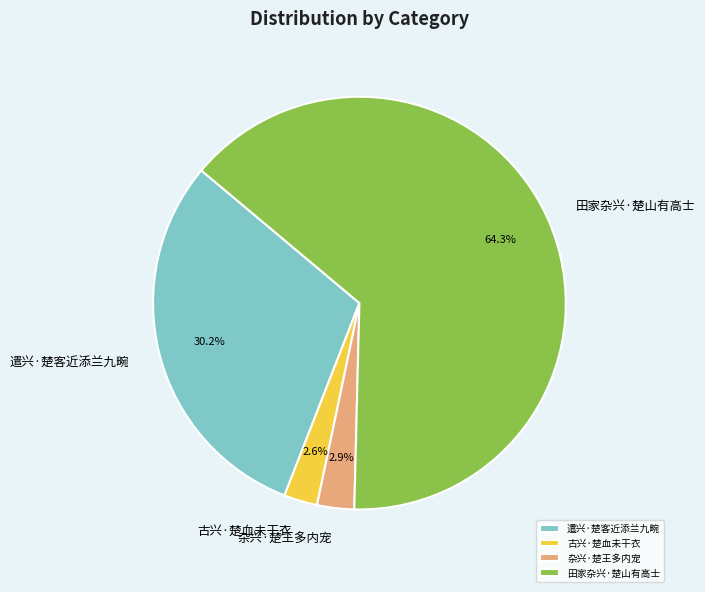

What percentage is the 杂兴·楚王多内宠 slice, to the nearest percent?

3%